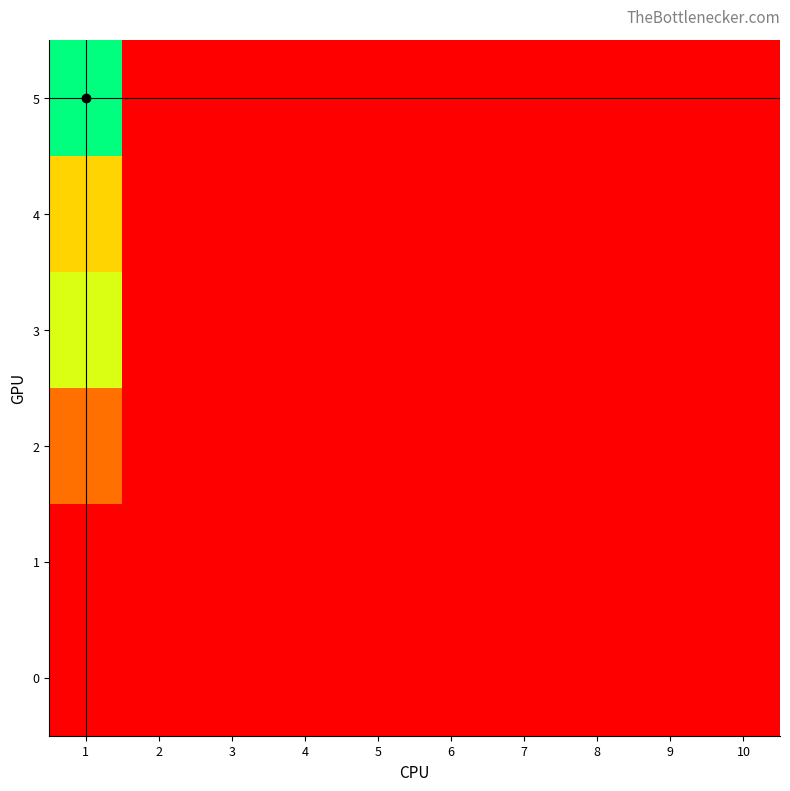

Rank the series at 2 from lowest to highest value.

0, 1, 2, 3, 4, 5